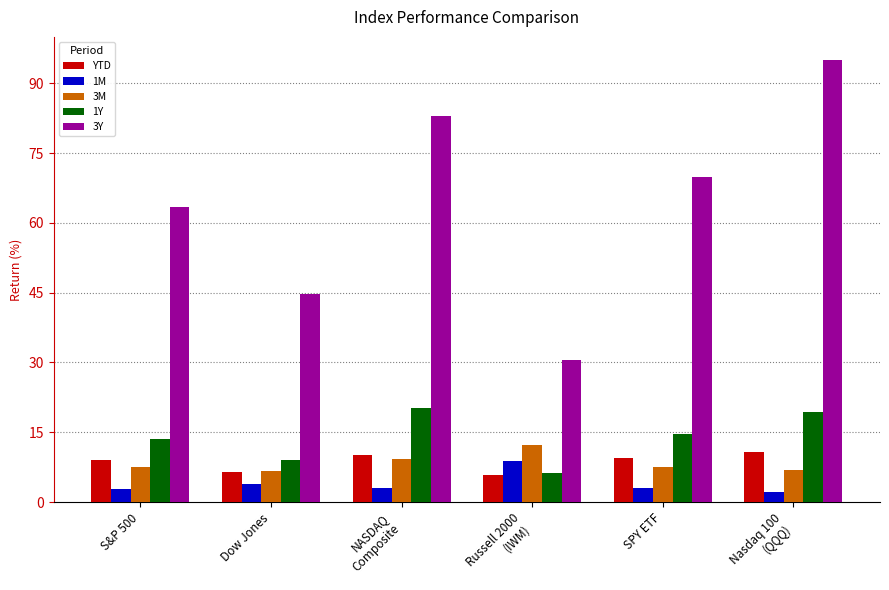

Where does the 3M series first go above 7?

S&P 500